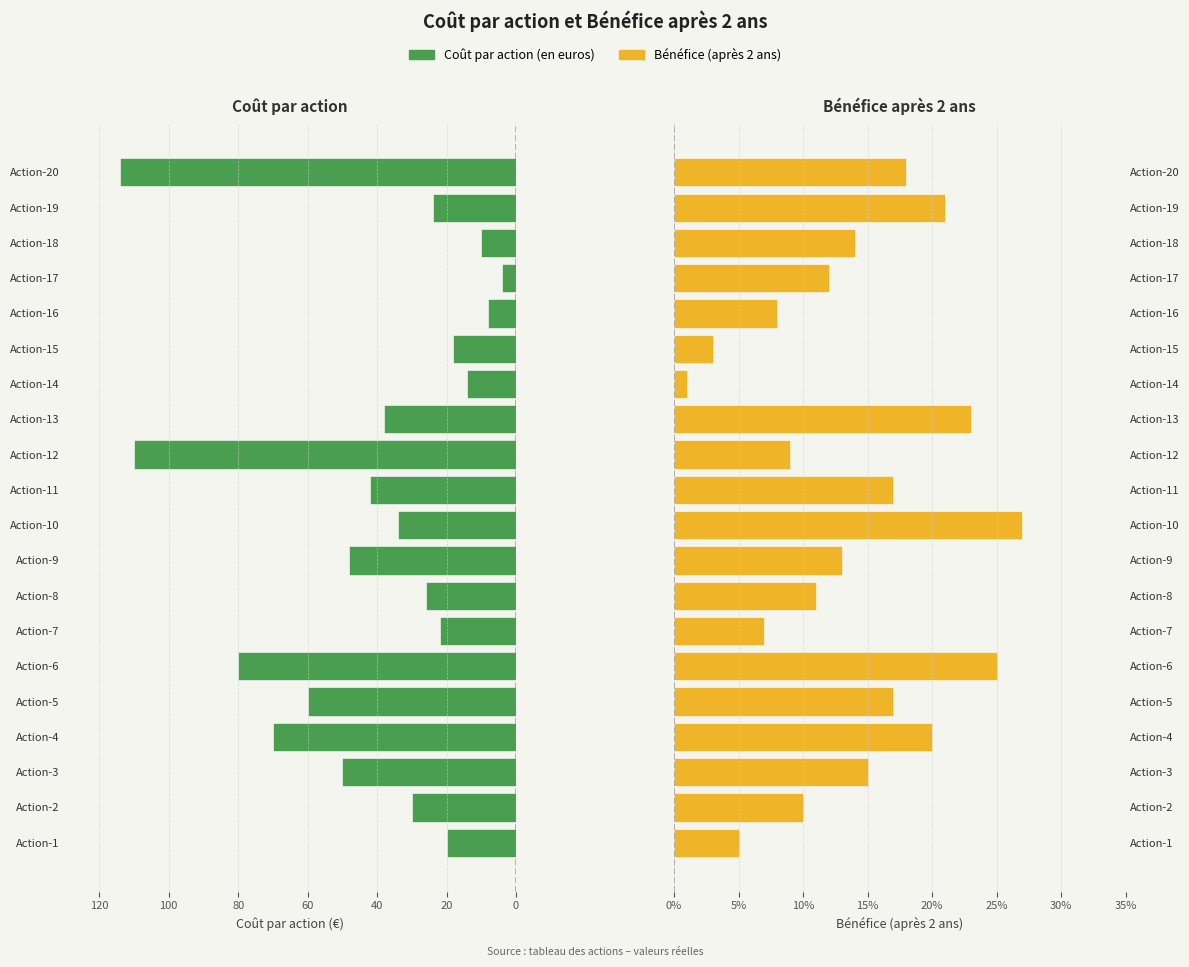

What is the highest value of the Bénéfice (après 2 ans) series?

0.3